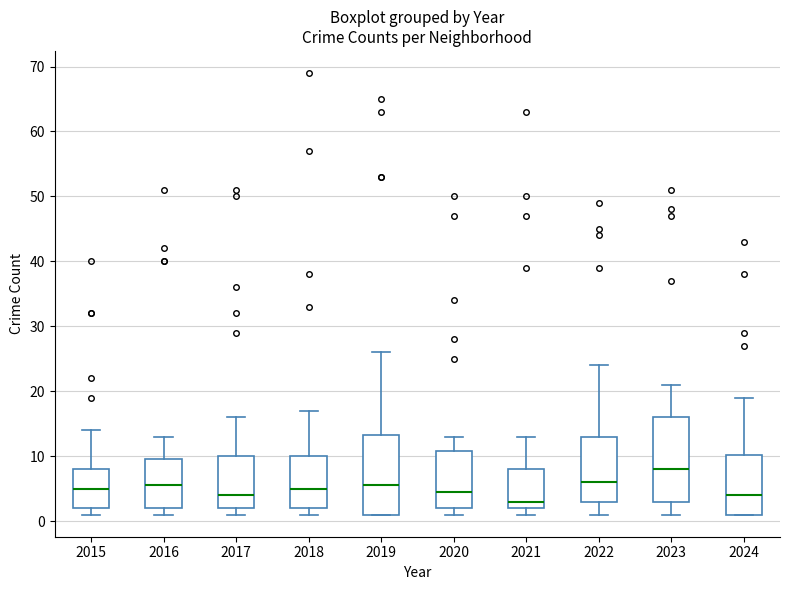

Which box has the highest median line?

2023